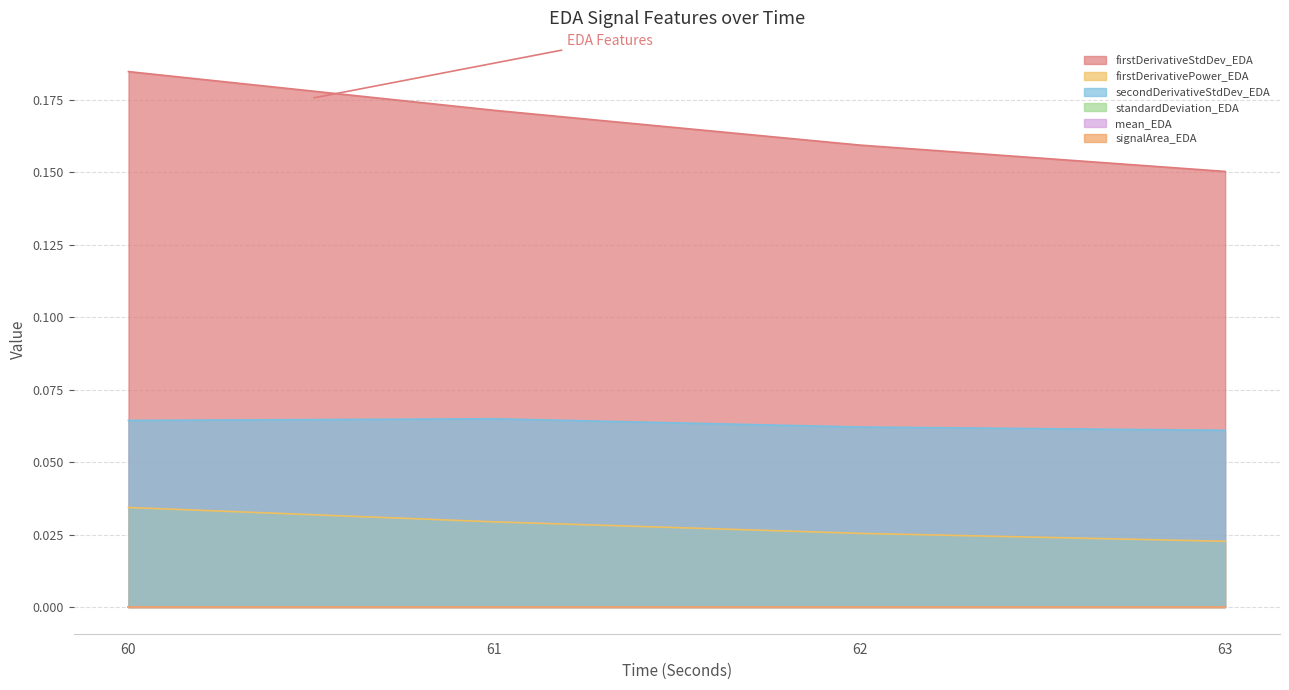

Which category has the lowest value in the firstDerivativePower_EDA series?

63